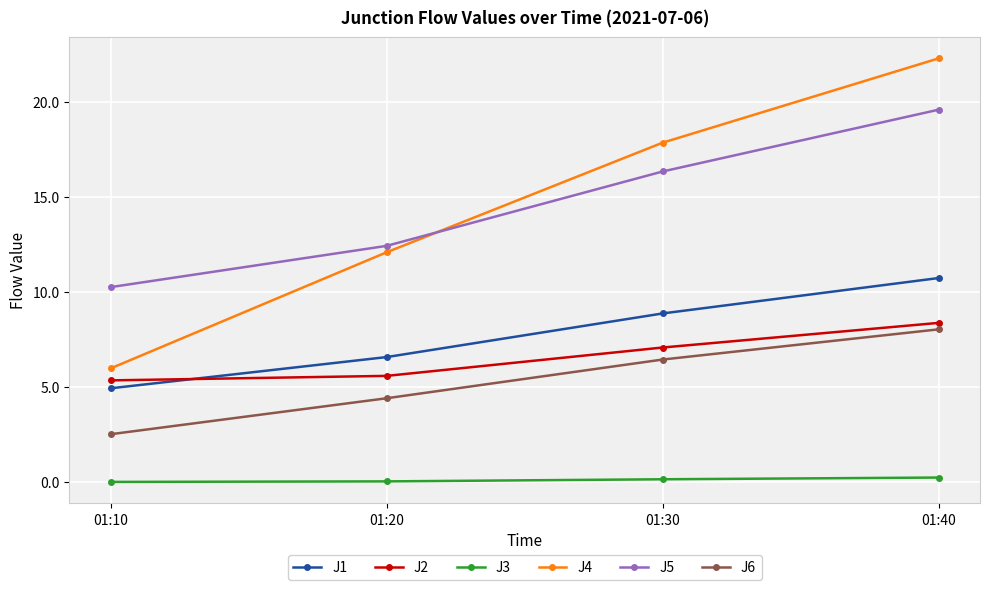

Count the number of data series in this chart.

6